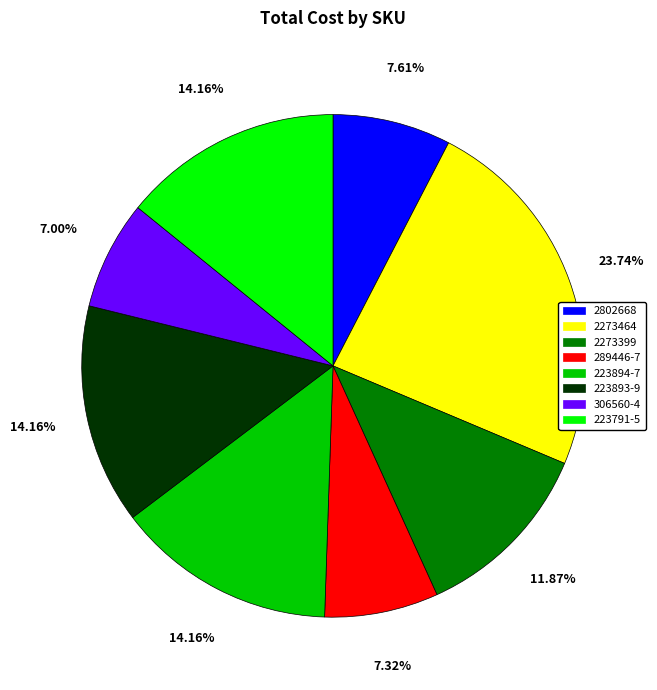

Does any single category account for the majority?

No